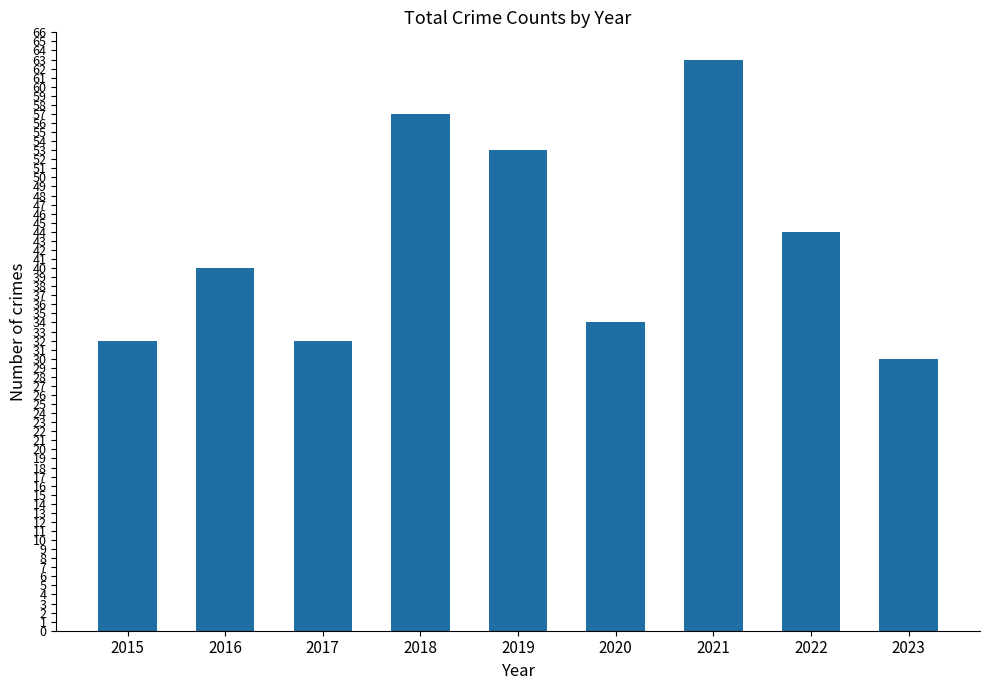

At which label is the value closest to 46?

2022